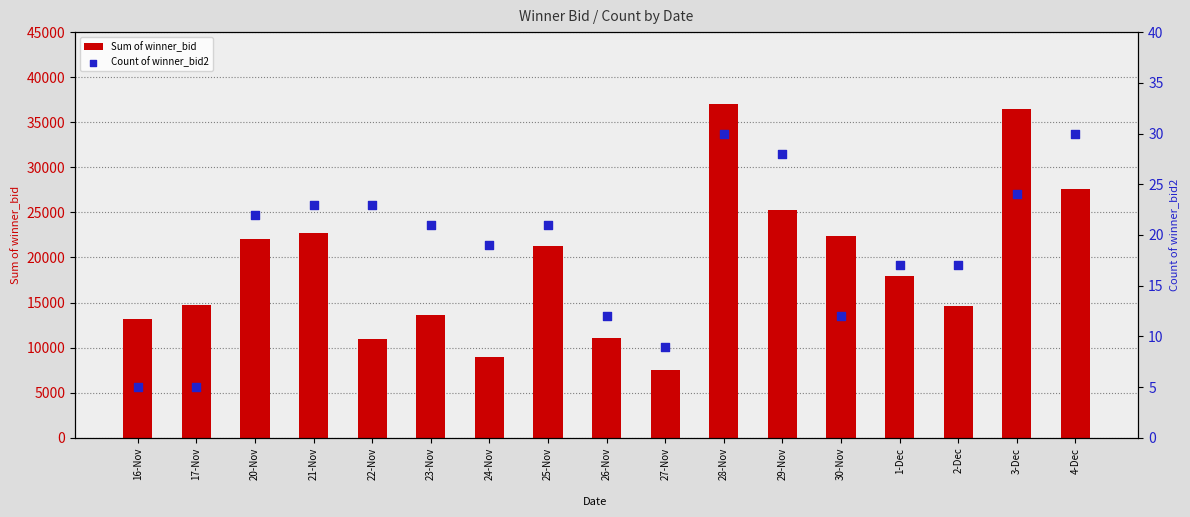

What are all the series names shown in the legend?

Sum of winner_bid, Count of winner_bid2